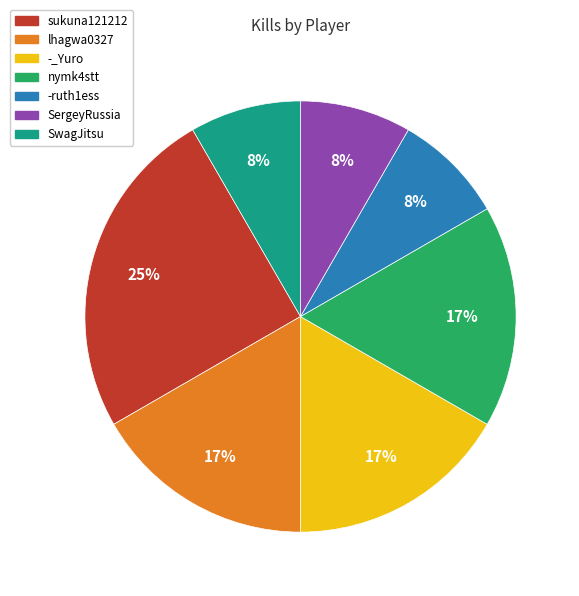

Is it true that lhagwa0327 is 22% of the pie?

False